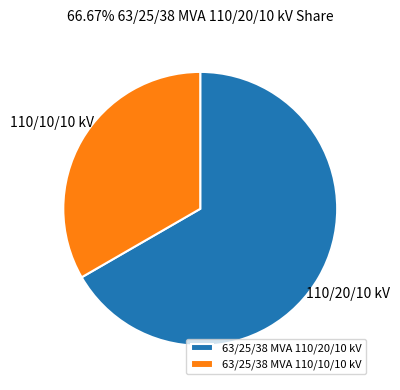

Which slice is the smallest?

63/25/38 MVA 110/10/10 kV